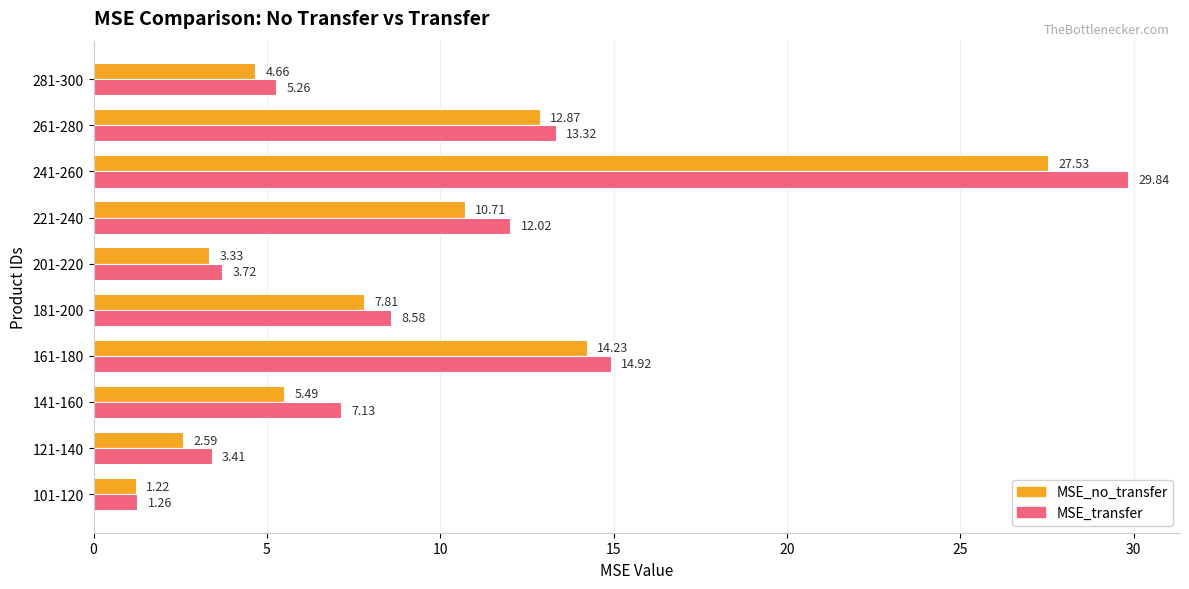

At which category is the sum across all series the highest?

241-260